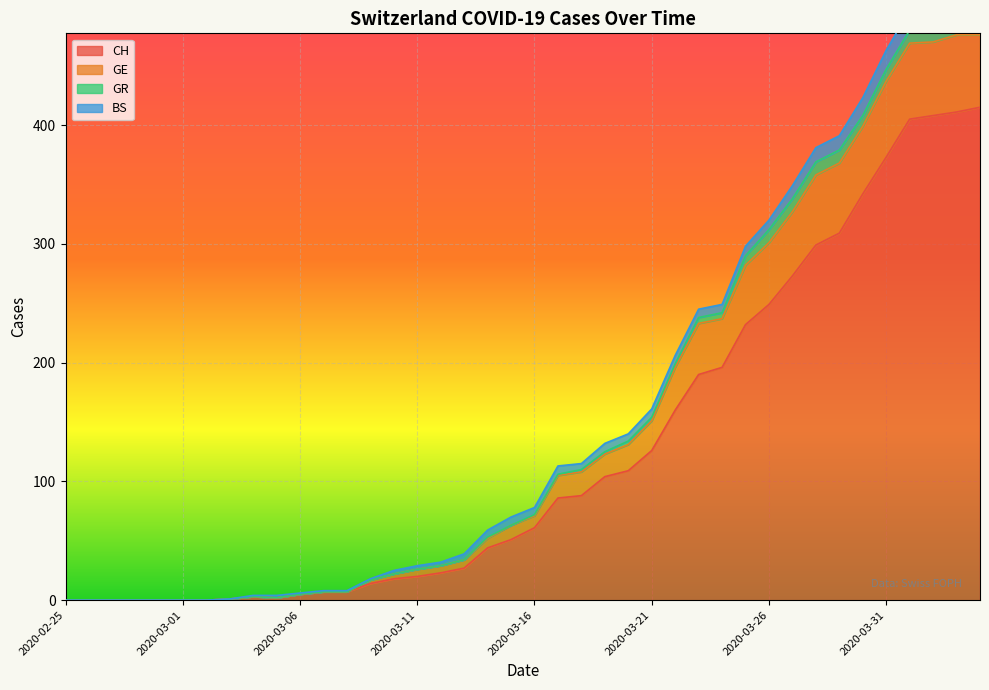

What is the maximum value shown in the chart?

486